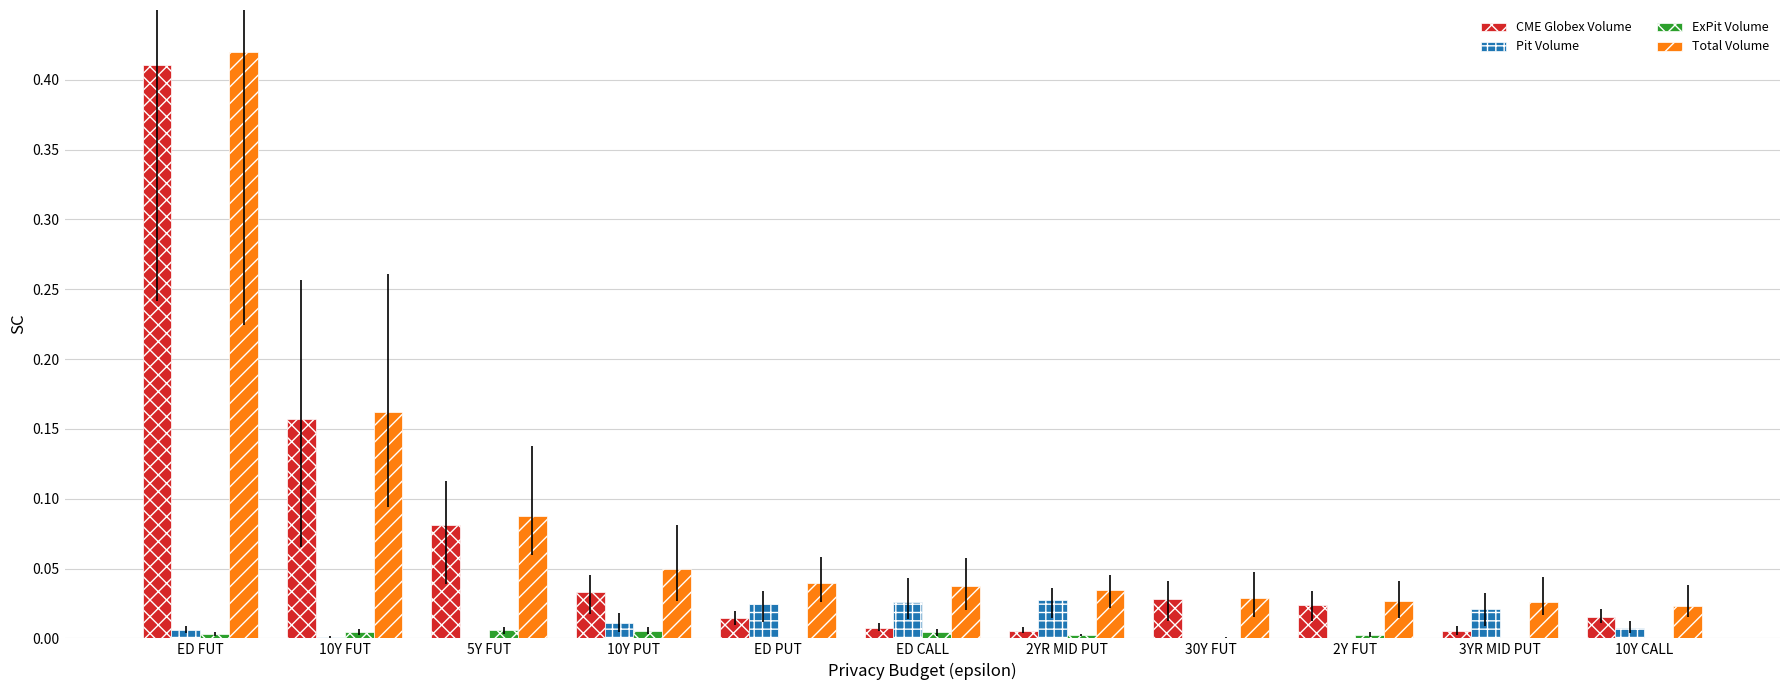

At which label is Pit Volume closest to 0?

2Y FUT